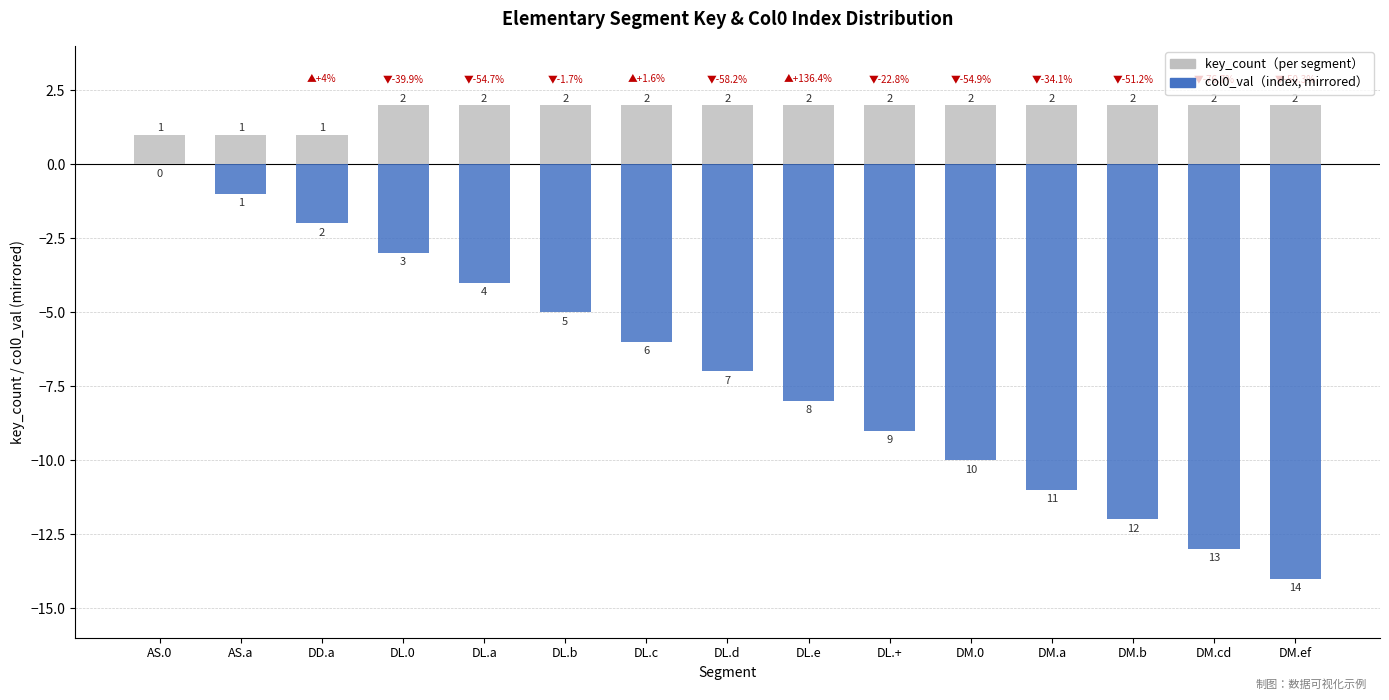

The key_count series shows 3 at DL.c. True or false?

False